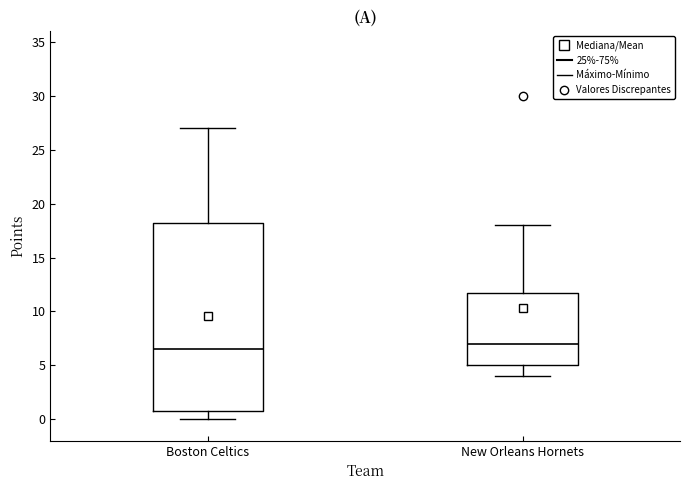

Which box's median line is the lowest?

Boston Celtics